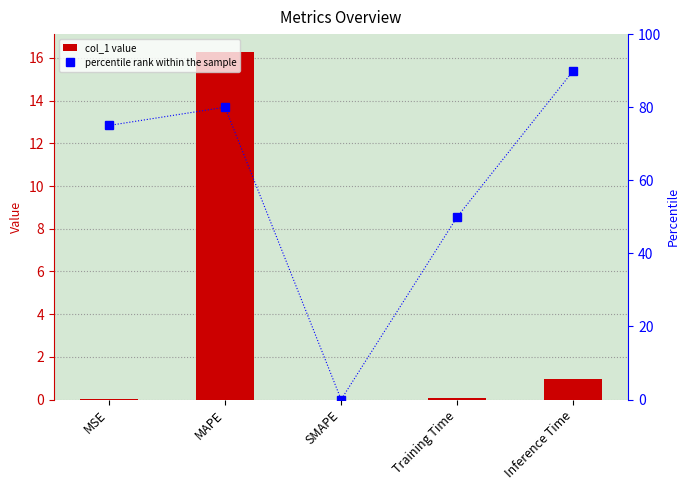

At how many categories does at least one series exceed 42?

4